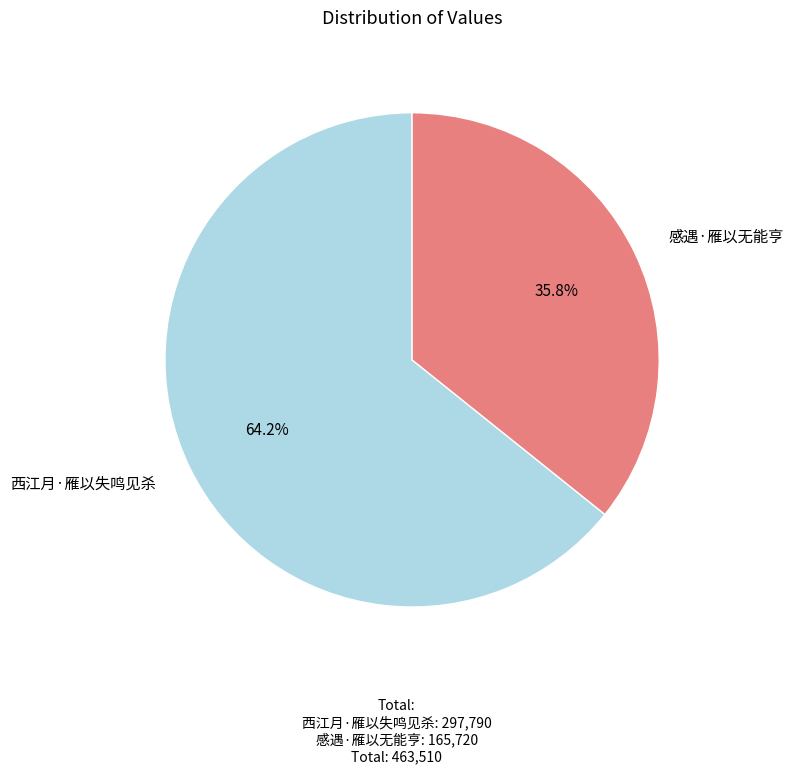

Between 西江月·雁以失鸣见杀 and 感遇·雁以无能亨, which is larger?

西江月·雁以失鸣见杀